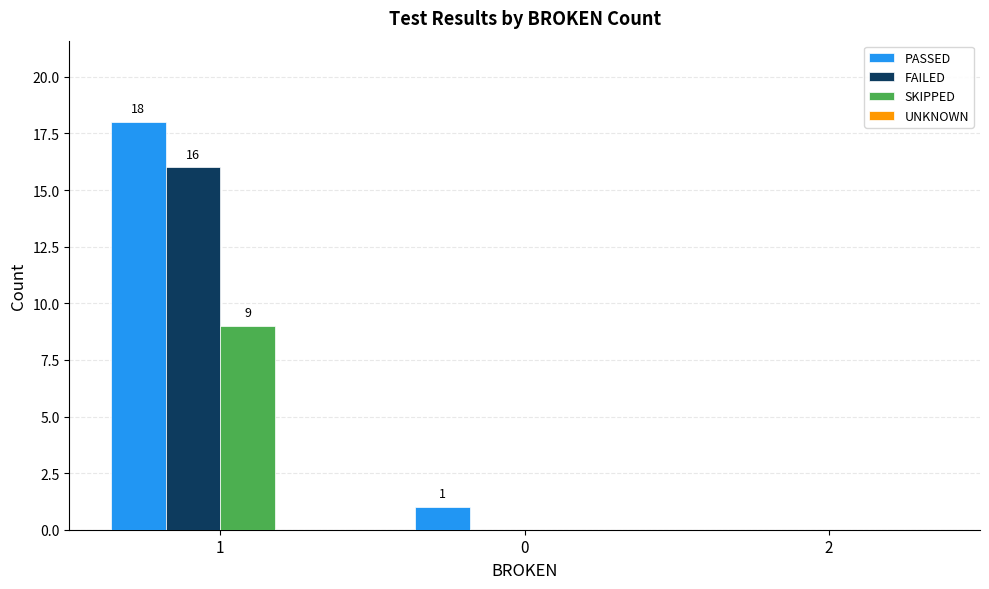

Between 0 and 2, which series saw the biggest shift?

PASSED